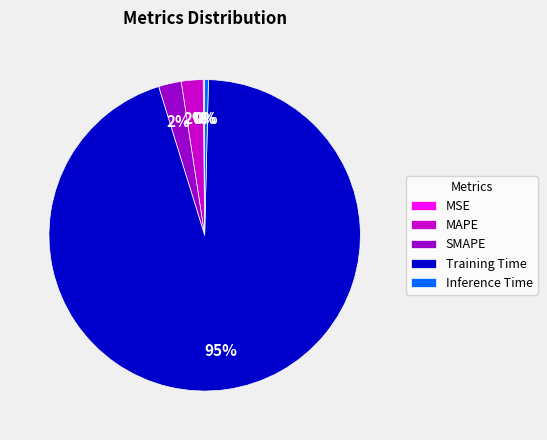

Between Training Time and SMAPE, which is larger?

Training Time